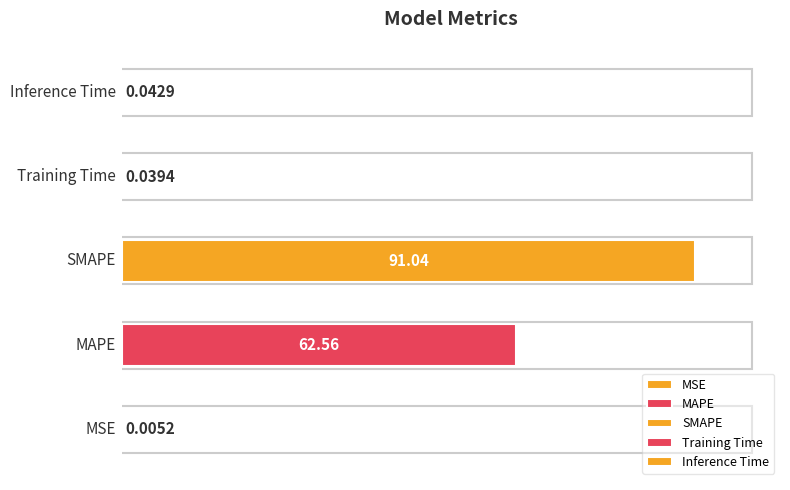

What is the sum of all values?

153.7